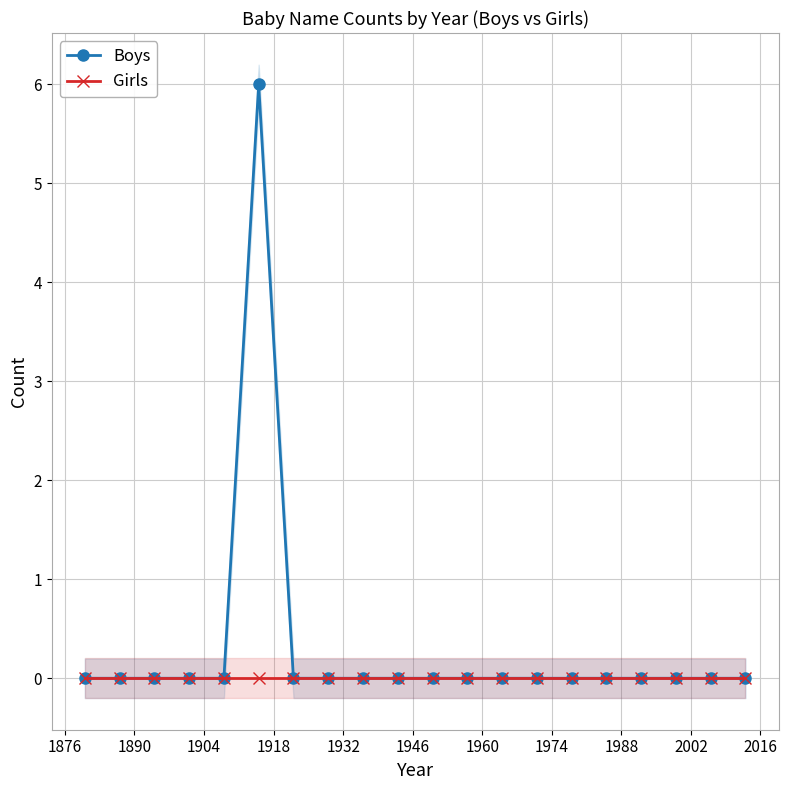

What is the maximum value for Boys?

6